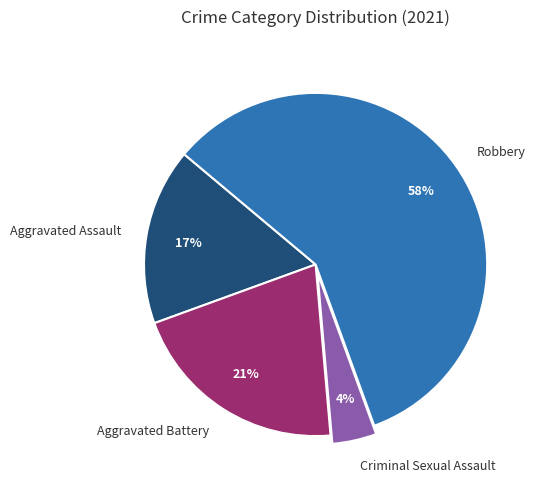

To the nearest percent, what is the average slice percentage?

25%